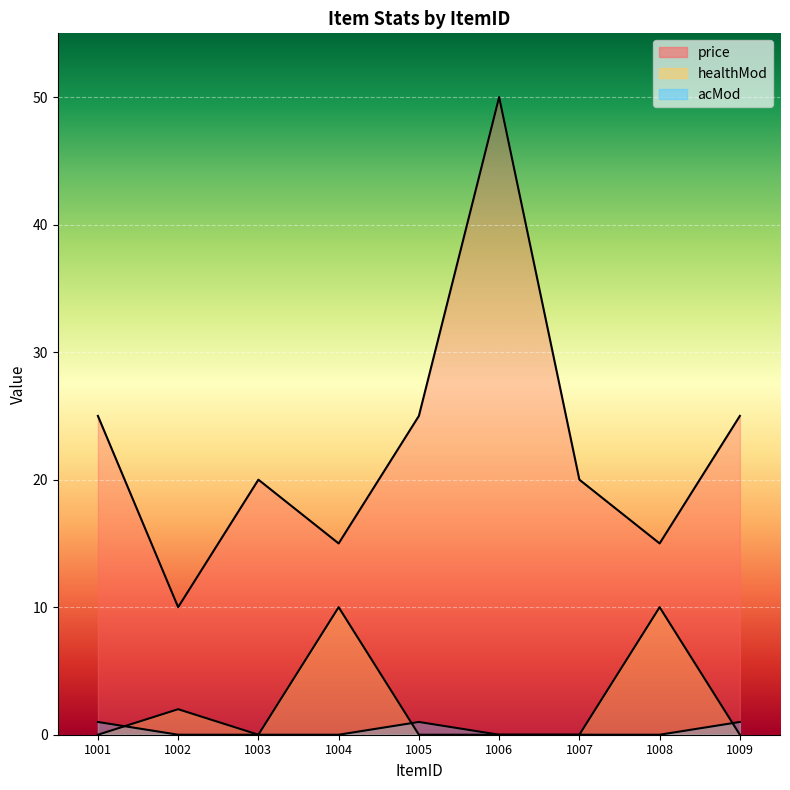

What are all the series names shown in the legend?

price, healthMod, acMod